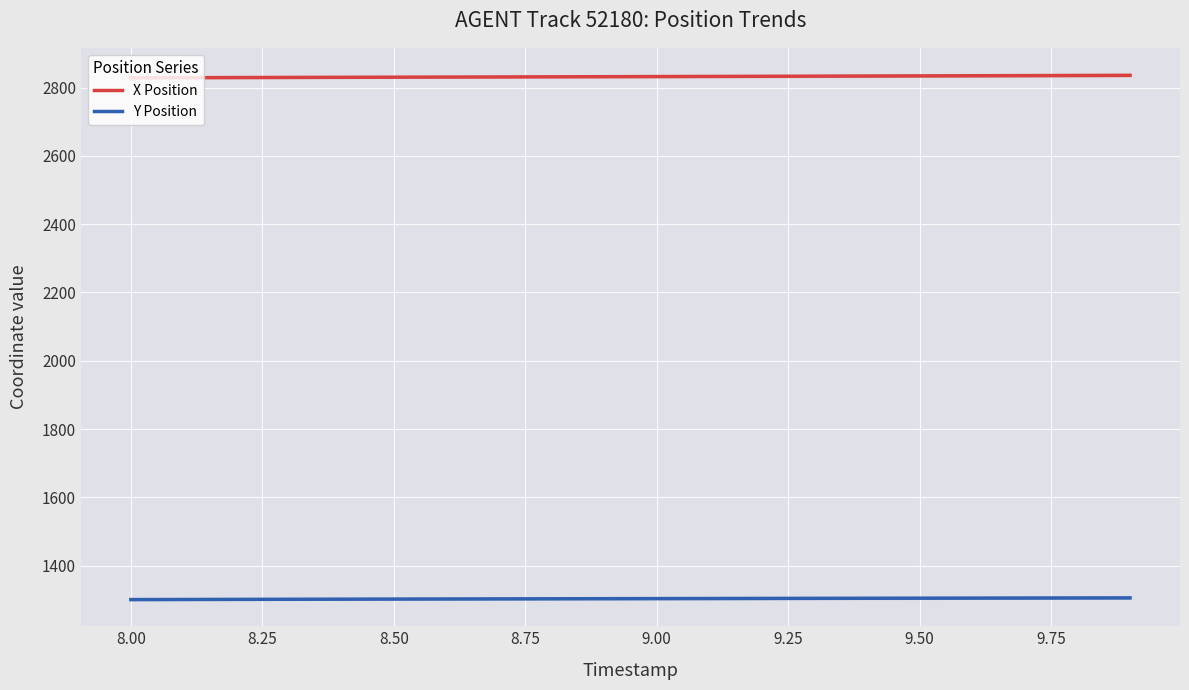

True or false: X Position and Y Position intersect in this chart.

False